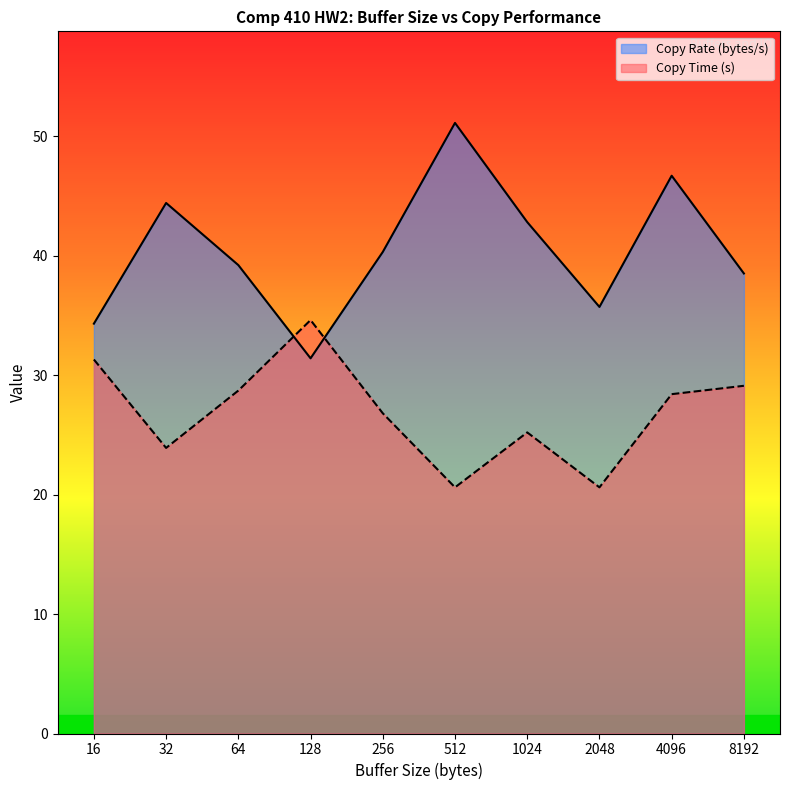

At which category does Copy Rate (bytes/s) reach its first local peak?

32